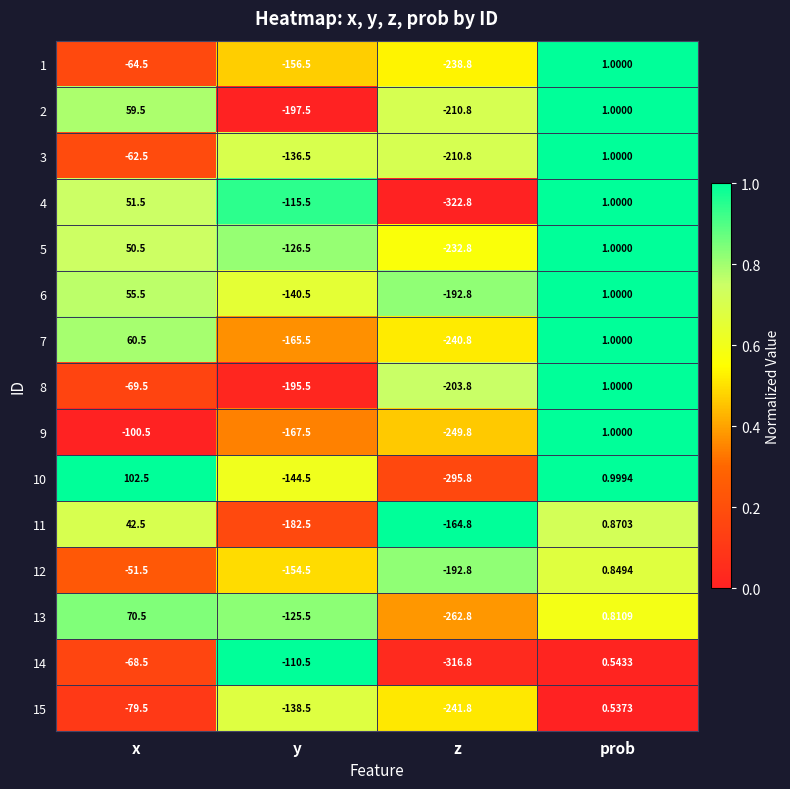

Which series changed the most between z and prob?

4